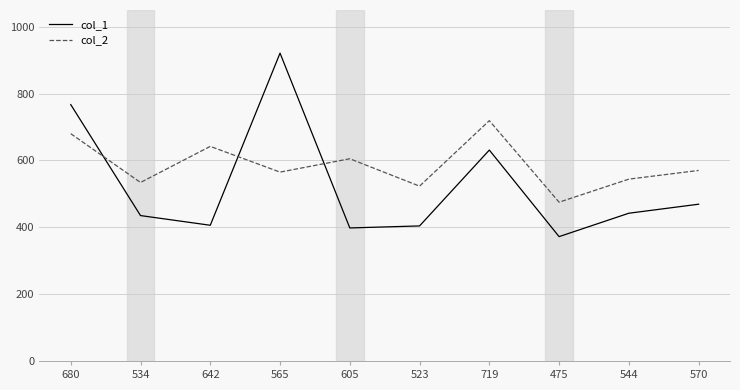

The value of col_1 at 475 is 666. True or false?

False